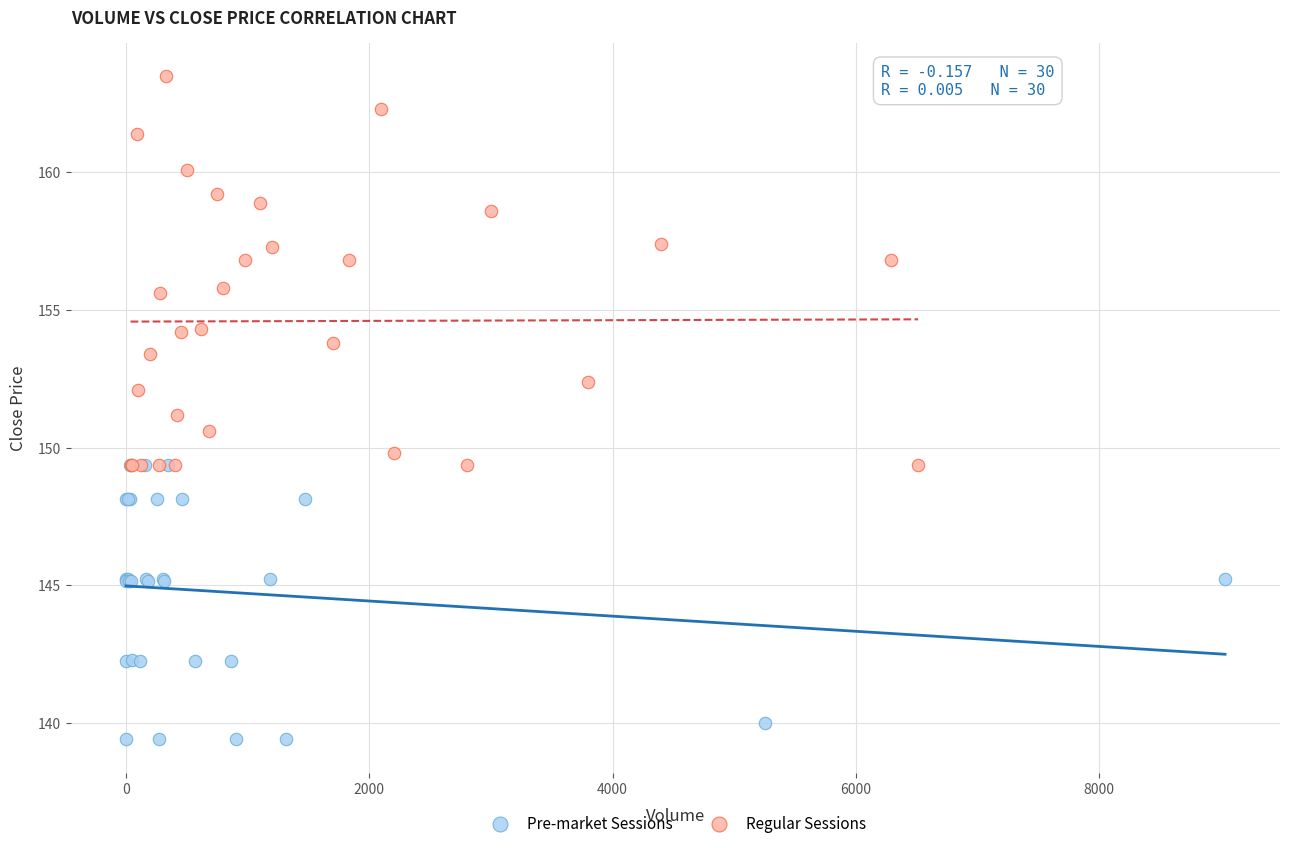

Which series contains the highest Y value?

Regular Sessions